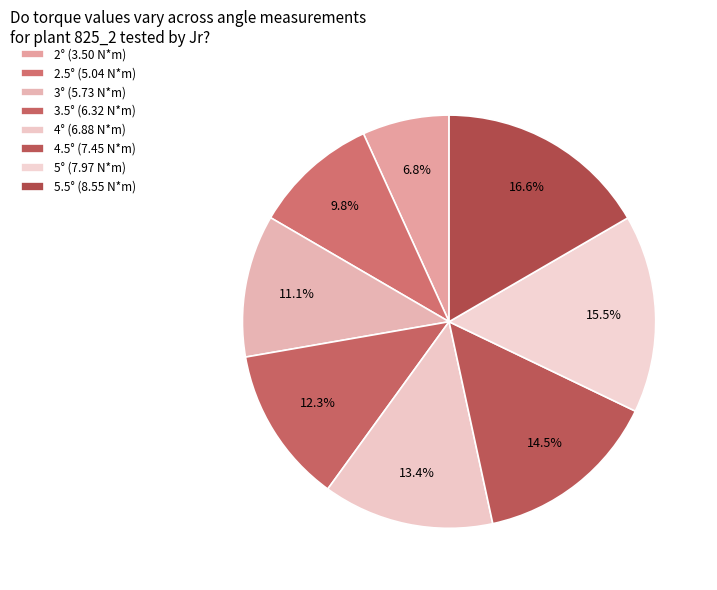

True or false: 3° accounts for 1% of the total.

False